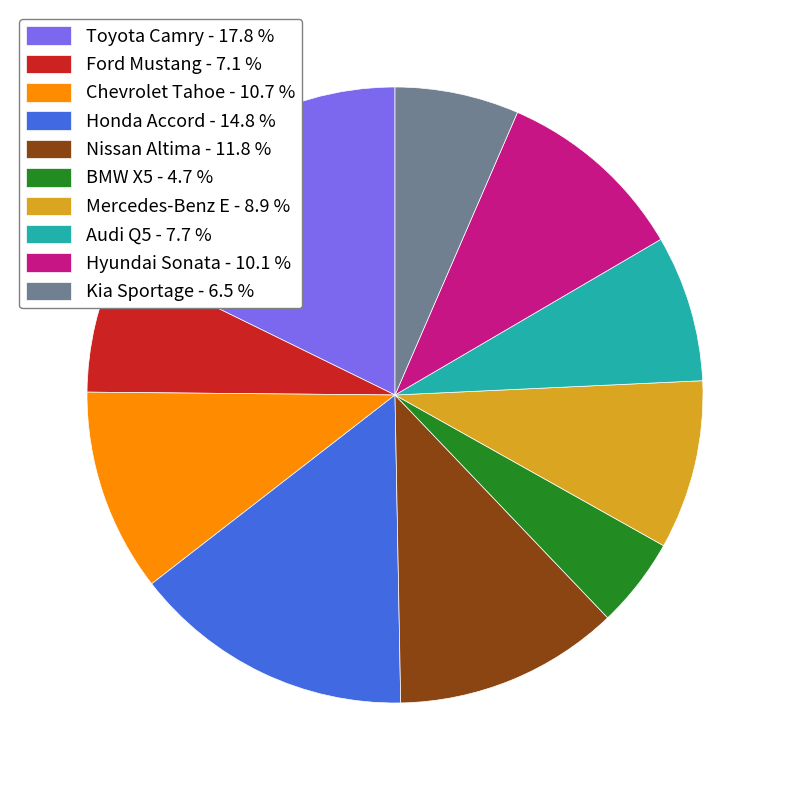

Does Kia Sportage - 6.5 % account for over 50% of the chart?

No